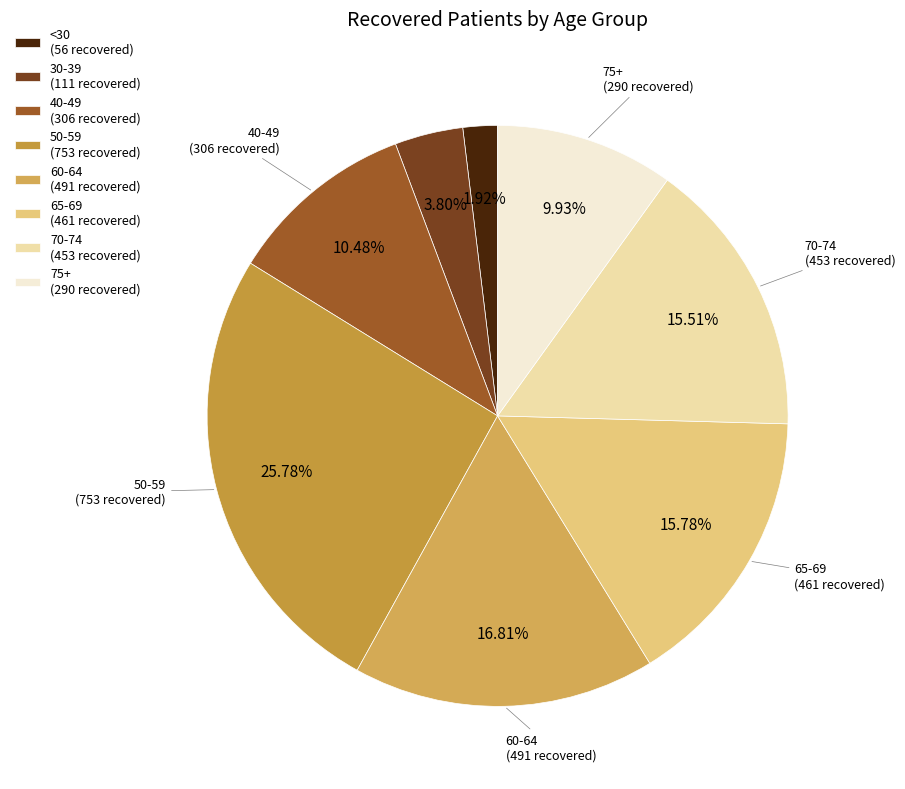

How many segments does this pie chart have?

8